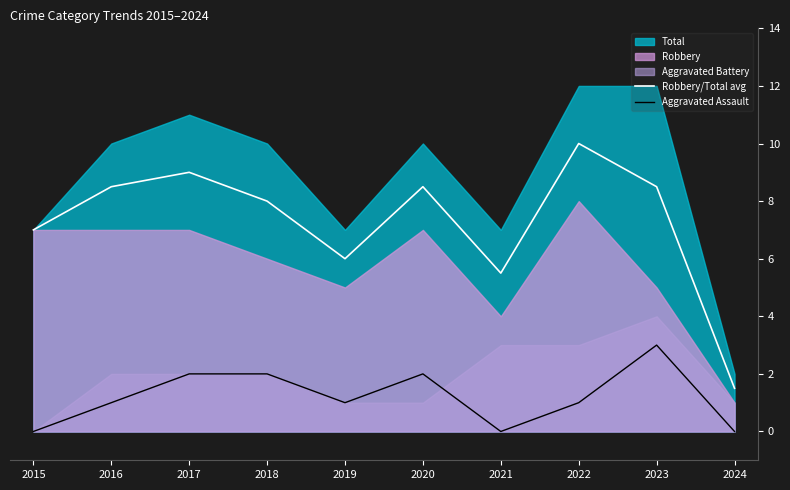

True or false: Robbery/Total avg and Aggravated Assault intersect in this chart.

False